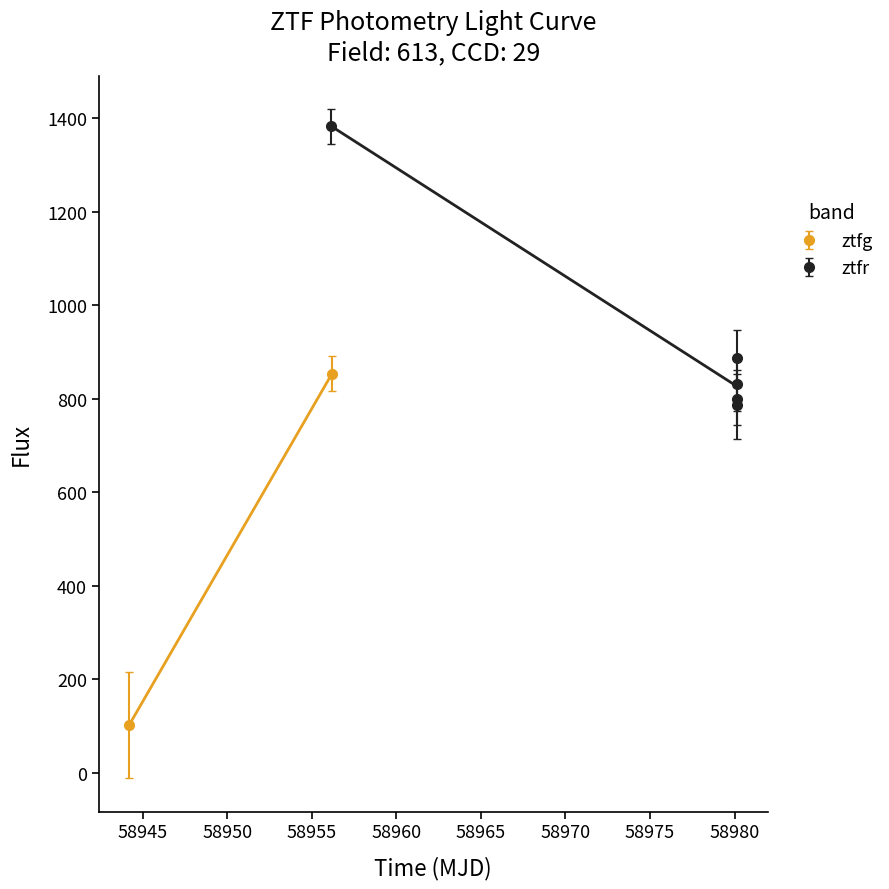

What is the value of the ztfr point at the 3rd from the left?

832.0